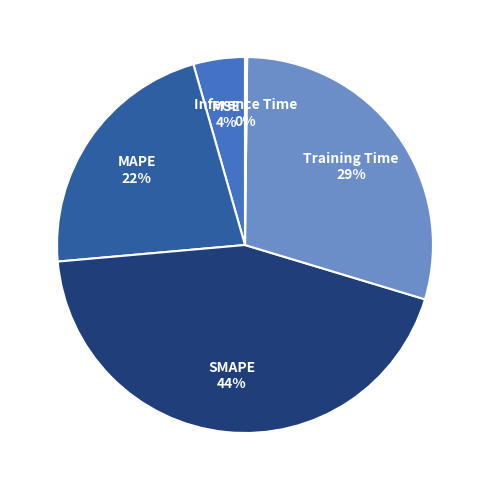

To the nearest percent, what portion does MSE represent?

4%